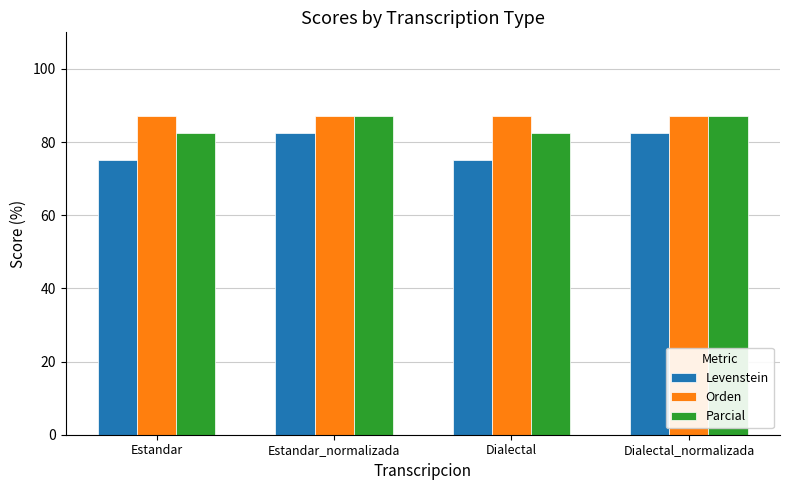

What is the total value across all series at Dialectal?

244.6